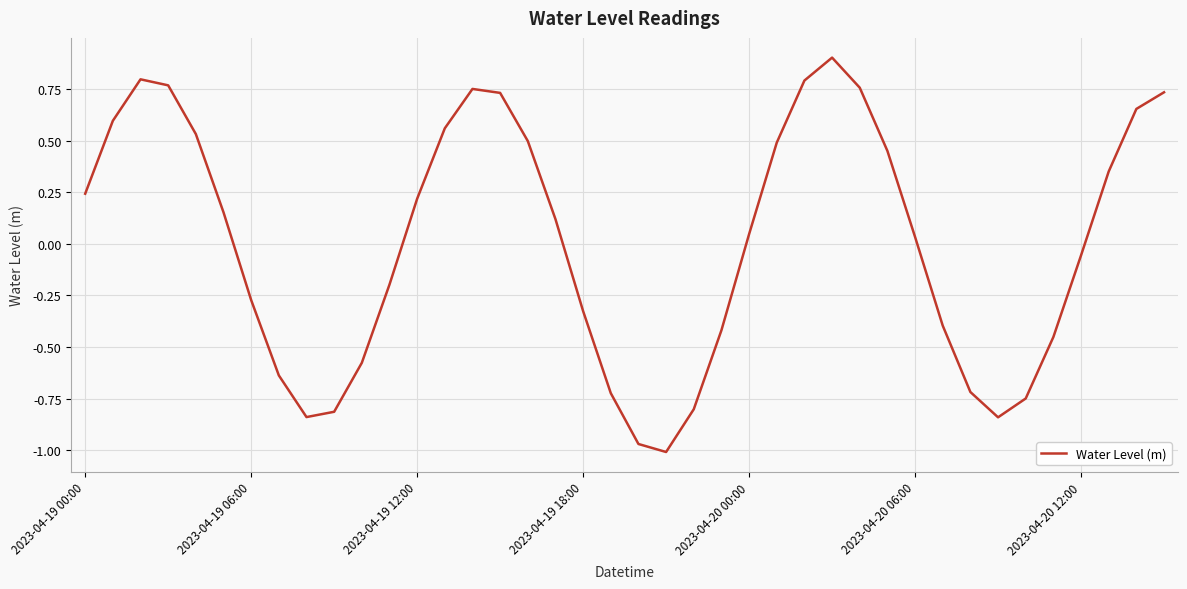

What is the greatest value displayed?

0.9